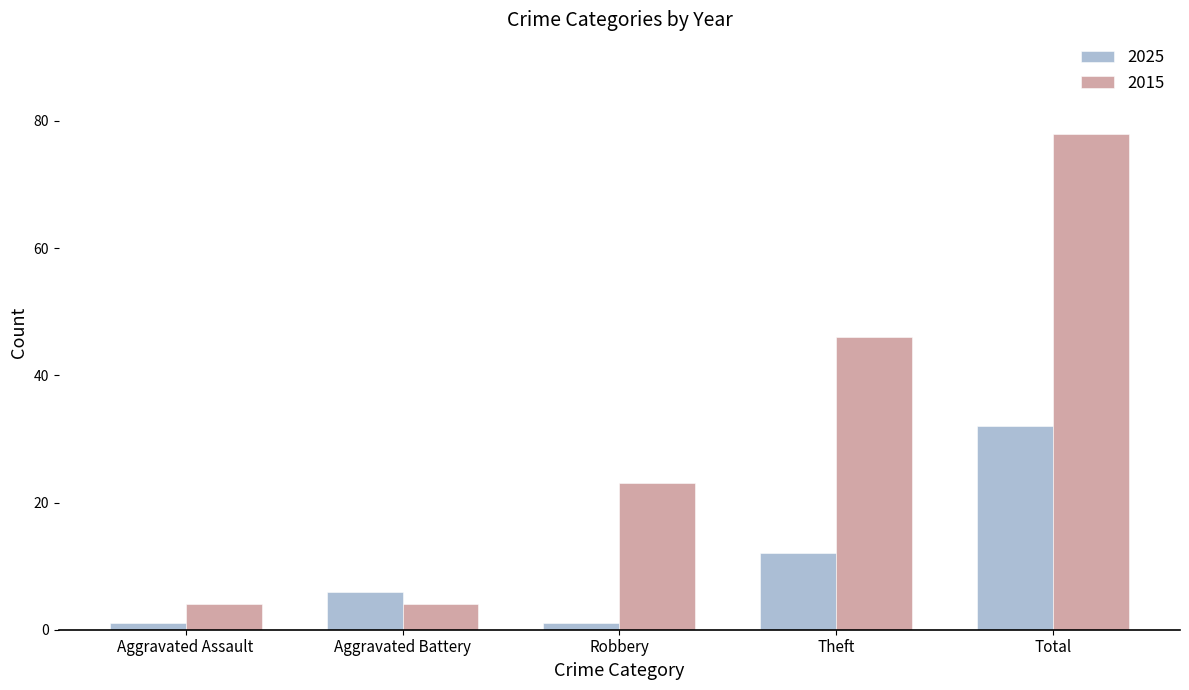

What is the average value of the 2025 series?

10